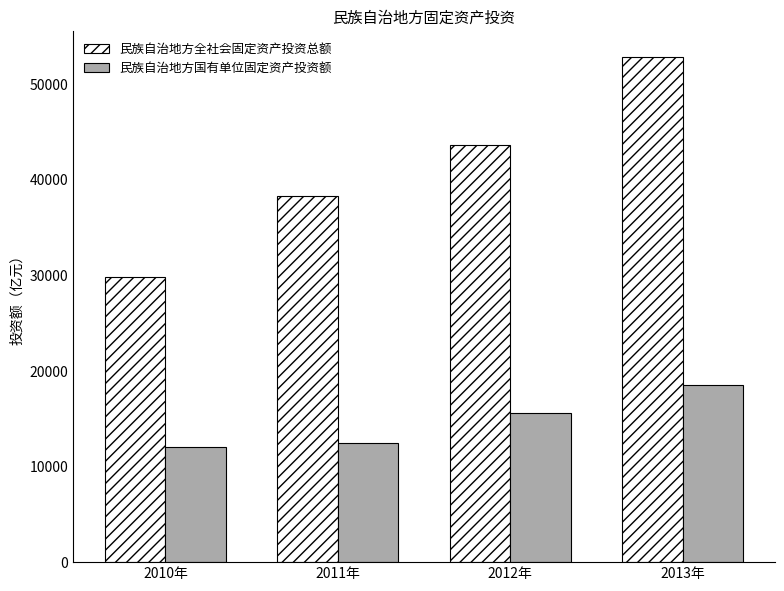

How many bars are there in total?

8